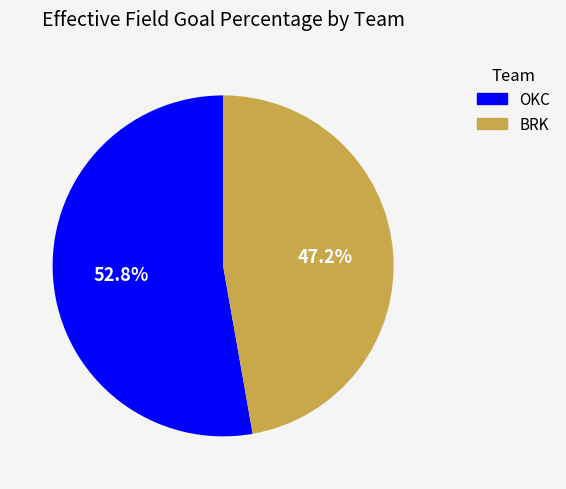

What percentage is the BRK slice, to the nearest percent?

47%